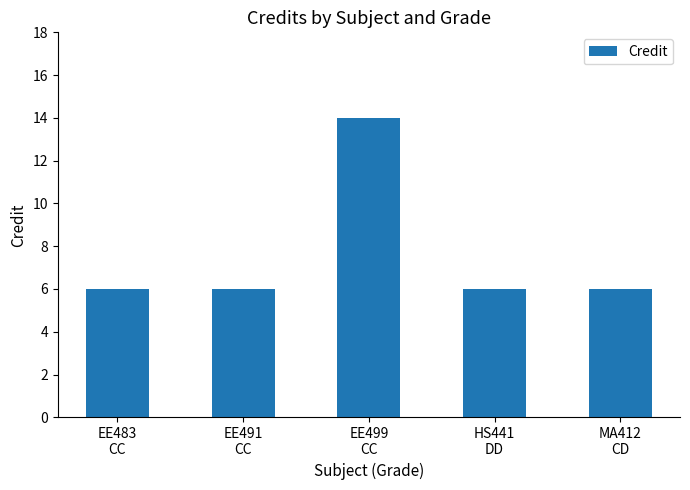

What is the label of the 5th bar from the right?

EE483
CC